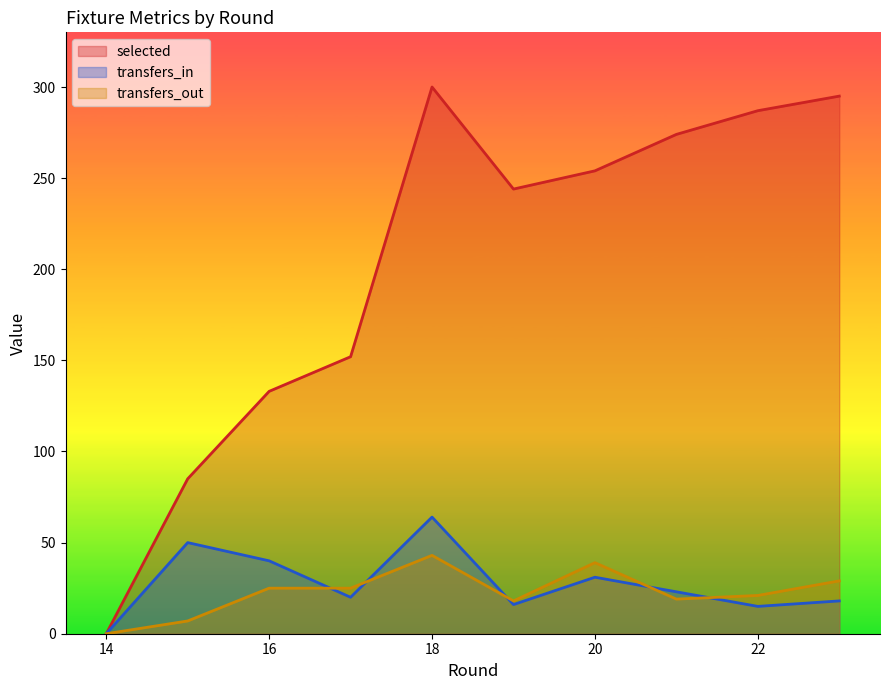

What value does the selected series have at 16?

133